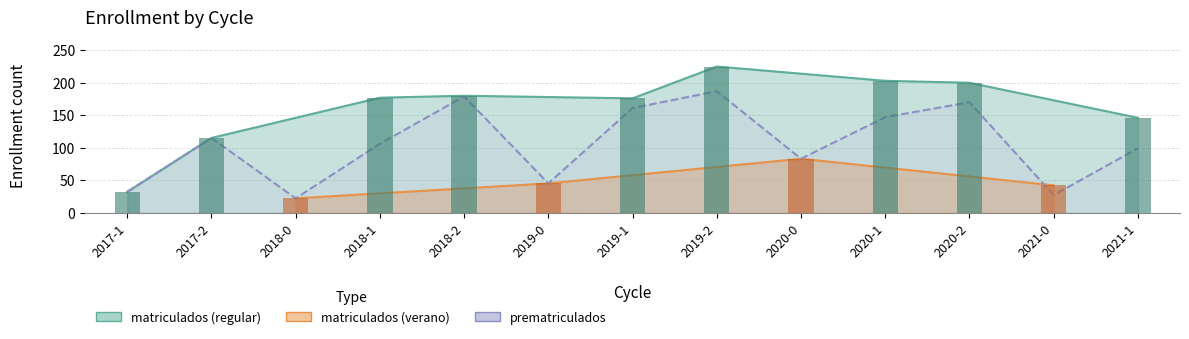

The value at 2019-2 is 187. True or false?

True